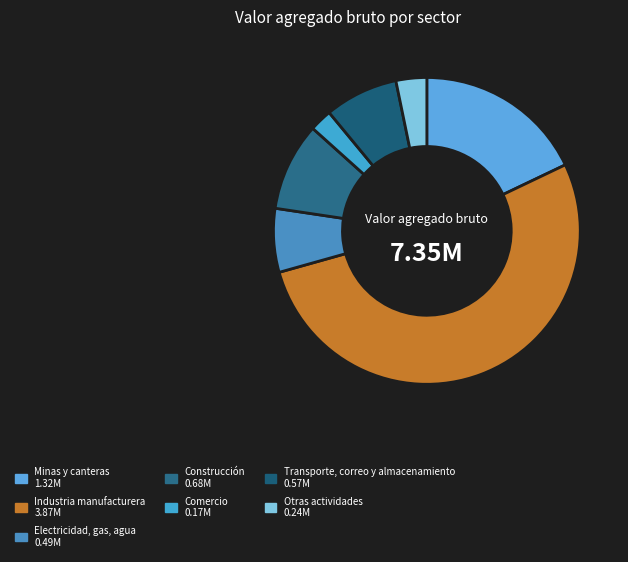

Is it true that Comercio is 2% of the pie?

True